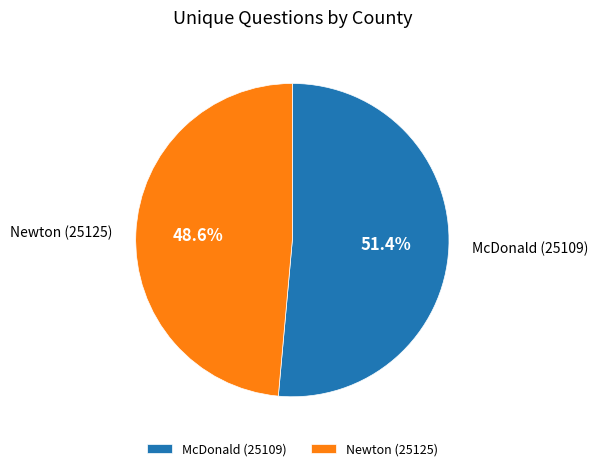

True or false: Newton (25125) accounts for 49% of the total.

True